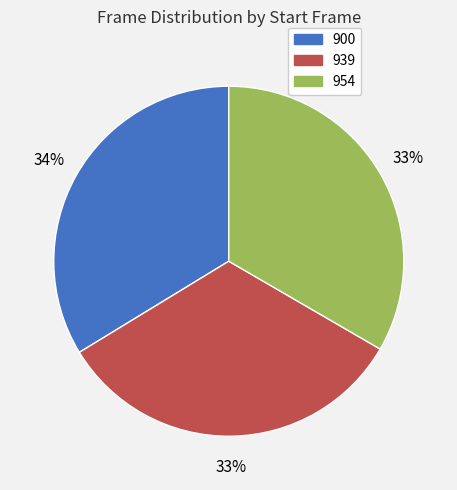

Is it true that 900 is 34% of the pie?

True